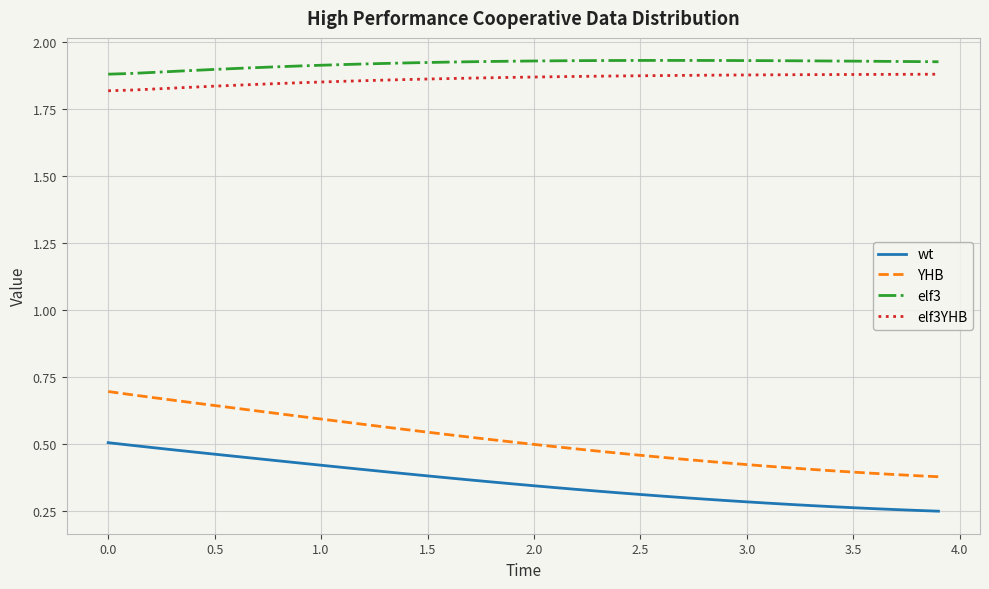

True or false: YHB and wt cross at least once.

False